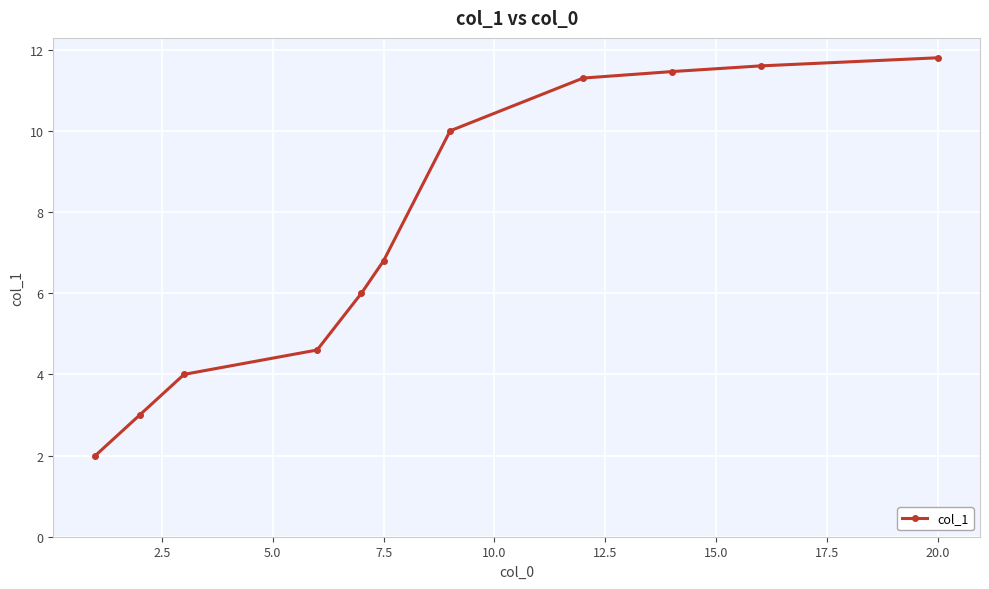

Reading right to left, what are all the values shown in this chart?

11.8	11.6	11.5	11.3	10.0	6.8	6.0	4.6	4.0	3.0	2.0